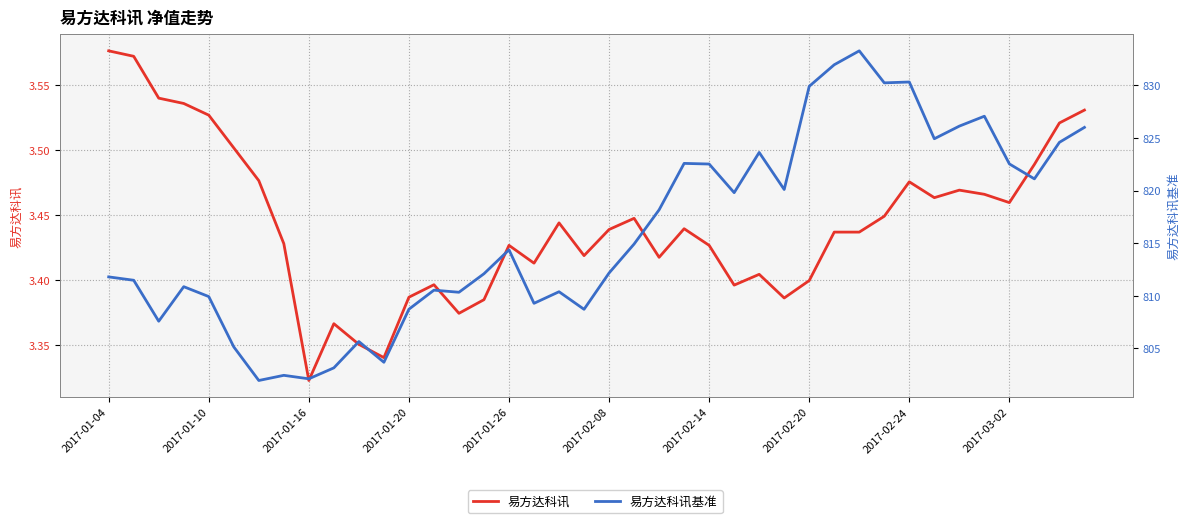

Reading left to right, what are all the values shown in this chart?

易方达科讯: 3.6	3.6	3.5	3.5	3.5	3.5	3.5	3.4	3.3	3.4	3.4	3.3	3.4	3.4	3.4	3.4	3.4	3.4	3.4	3.4	3.4	3.4	3.4	3.4	3.4	3.4	3.4	3.4	3.4	3.4	3.4	3.4	3.5	3.5	3.5	3.5	3.5	3.5	3.5	3.5
易方达科讯基准: 811.8	811.5	807.6	810.9	809.9	805.1	802.0	802.5	802.1	803.2	805.7	803.7	808.7	810.5	810.3	812.1	814.4	809.3	810.4	808.7	812.2	814.9	818.2	822.6	822.5	819.8	823.6	820.1	829.9	832.0	833.3	830.2	830.3	824.9	826.1	827.1	822.5	821.1	824.6	826.0